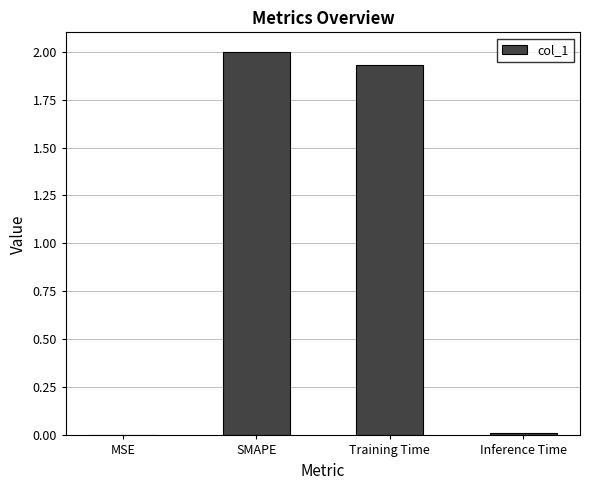

Approximately how many times larger is the value at SMAPE compared to Training Time?

1.0